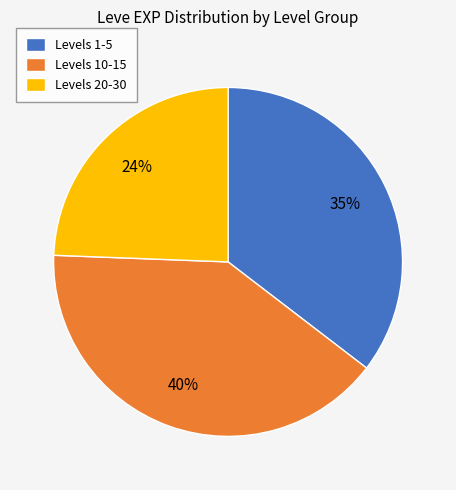

How many slices are in this pie chart?

3